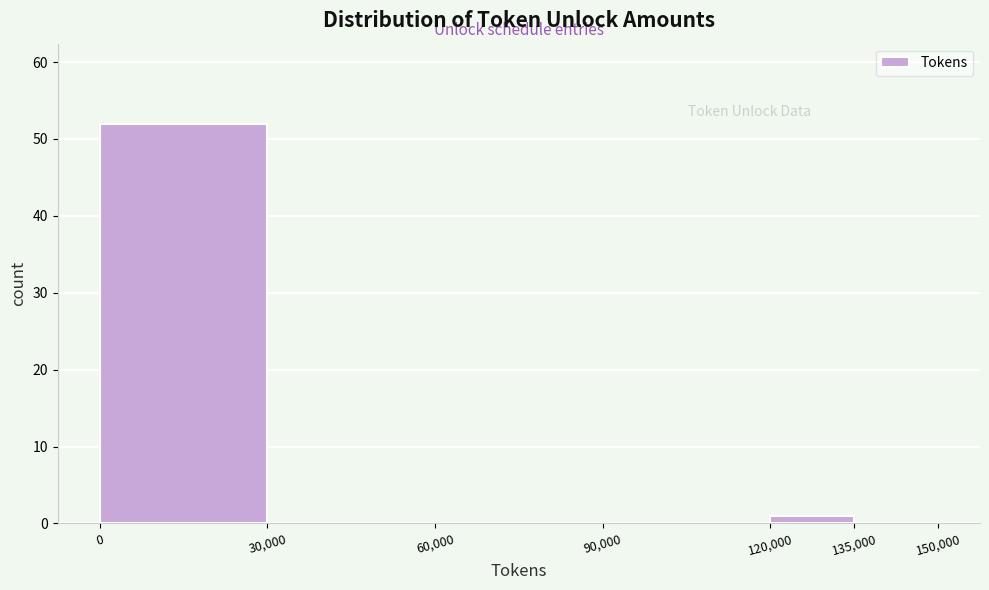

What is the height of the bar covering 120,000 to 135,000 on the x-axis? The values are not printed on the chart, so give them approximately, as read against the axis.

1